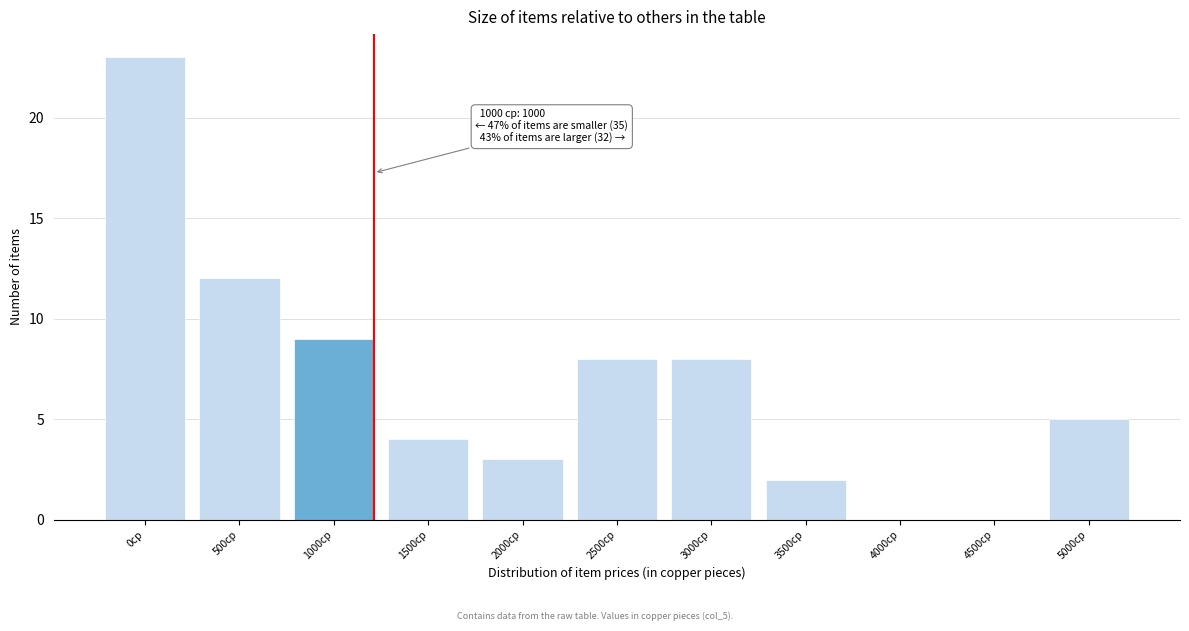

Reading left to right, transcribe all the data shown in this chart.

0cp=23	500cp=12	1000cp=9	1500cp=4	2000cp=3	2500cp=8	3000cp=8	3500cp=2	4000cp=0	4500cp=0	5000cp=5